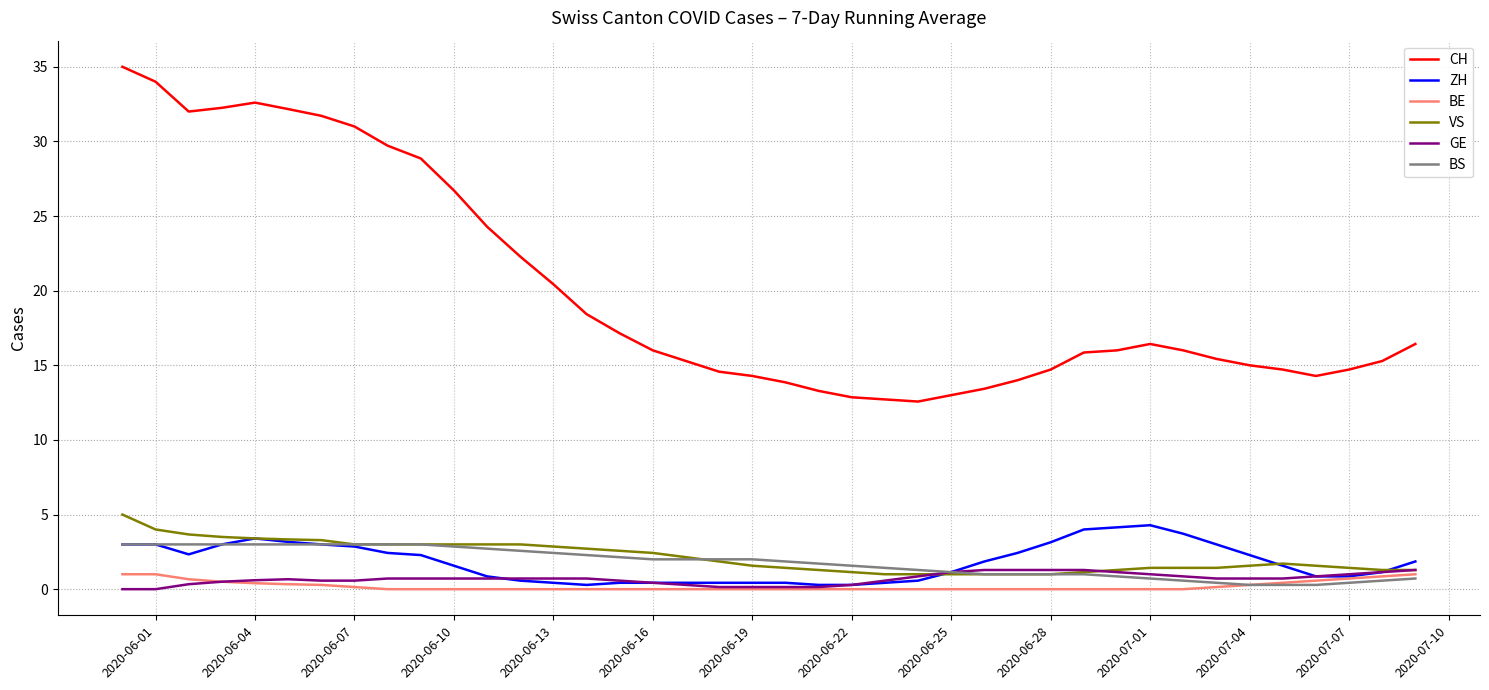

What is the difference between the maximum and minimum values in the VS series?

4.0